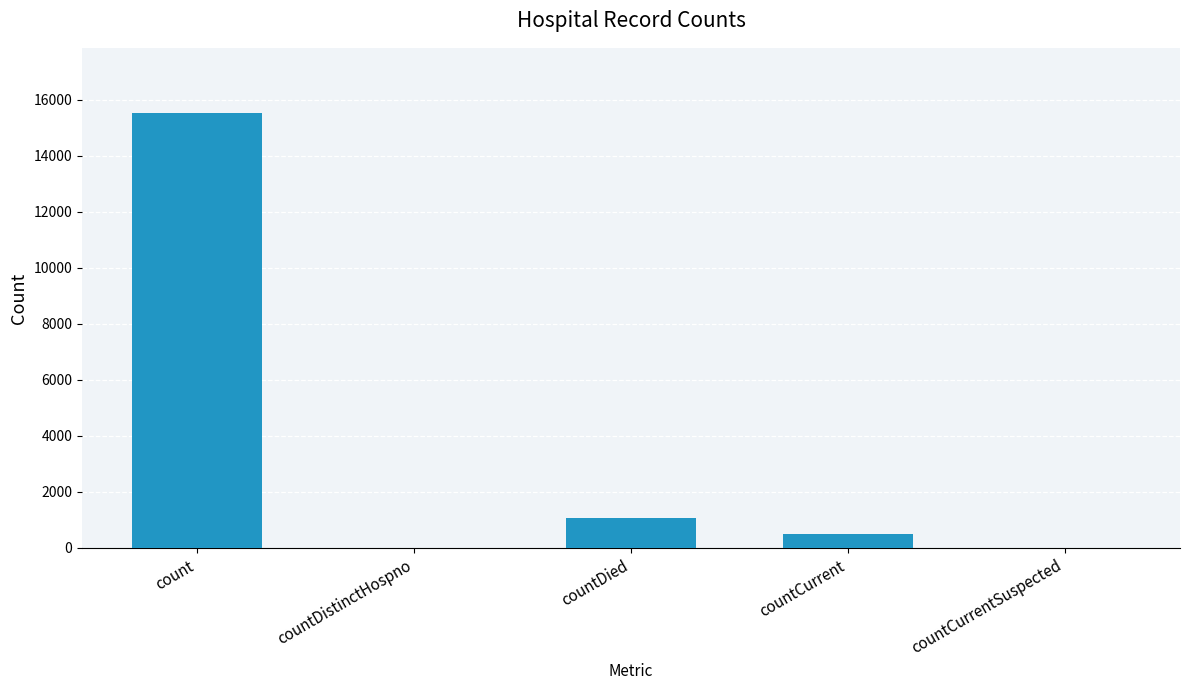

What is the difference between the values at countDistinctHospno and countCurrent?

486